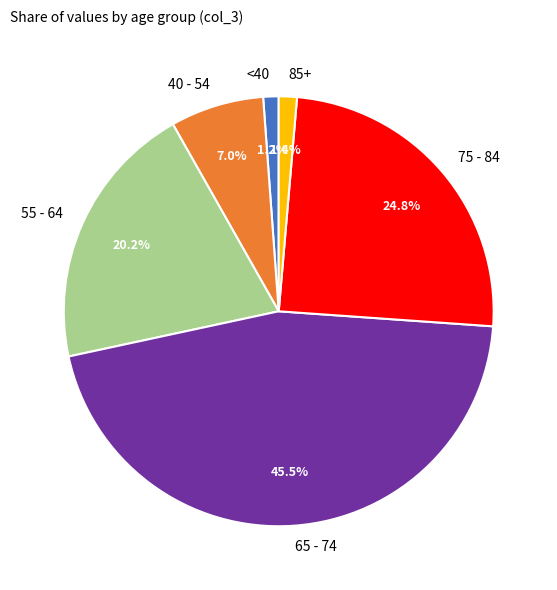

What is the largest slice in the pie chart?

65 - 74